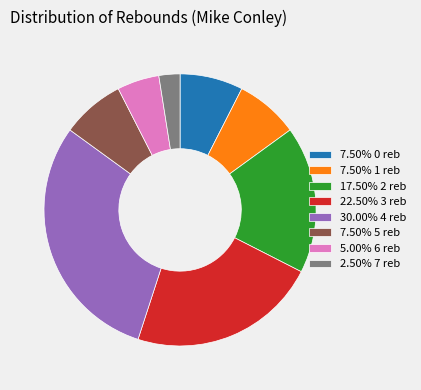

Count the number of slices in the pie.

8